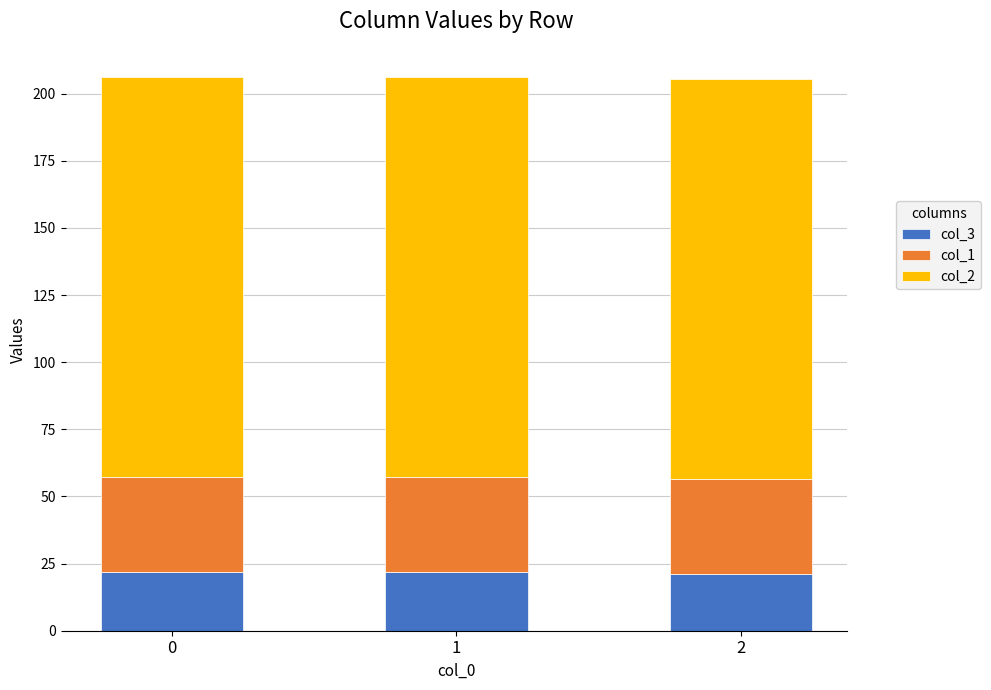

What is the average value of the col_3 series?

21.5